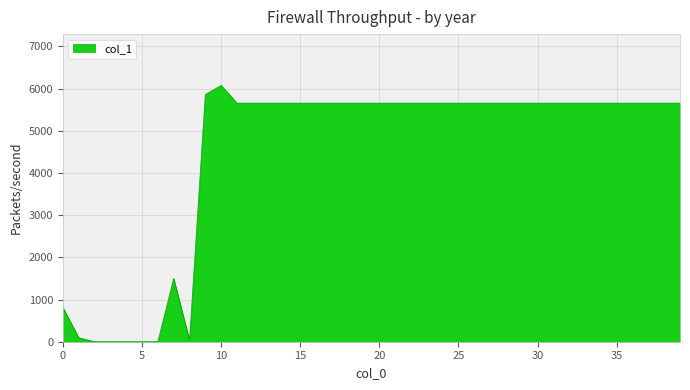

What is the difference between the maximum and minimum values?

6075.8